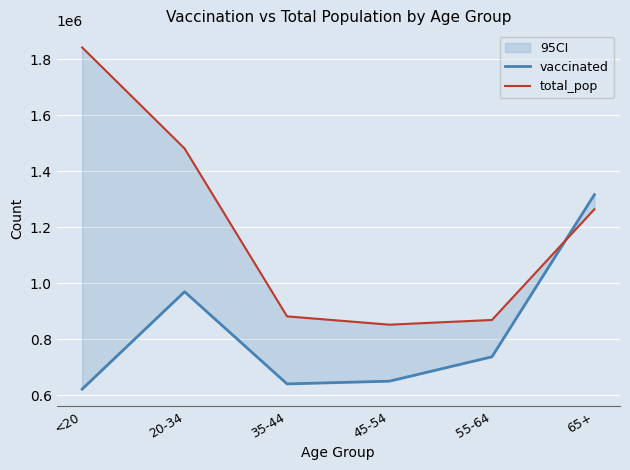

Which series has the largest total across all categories?

total_pop